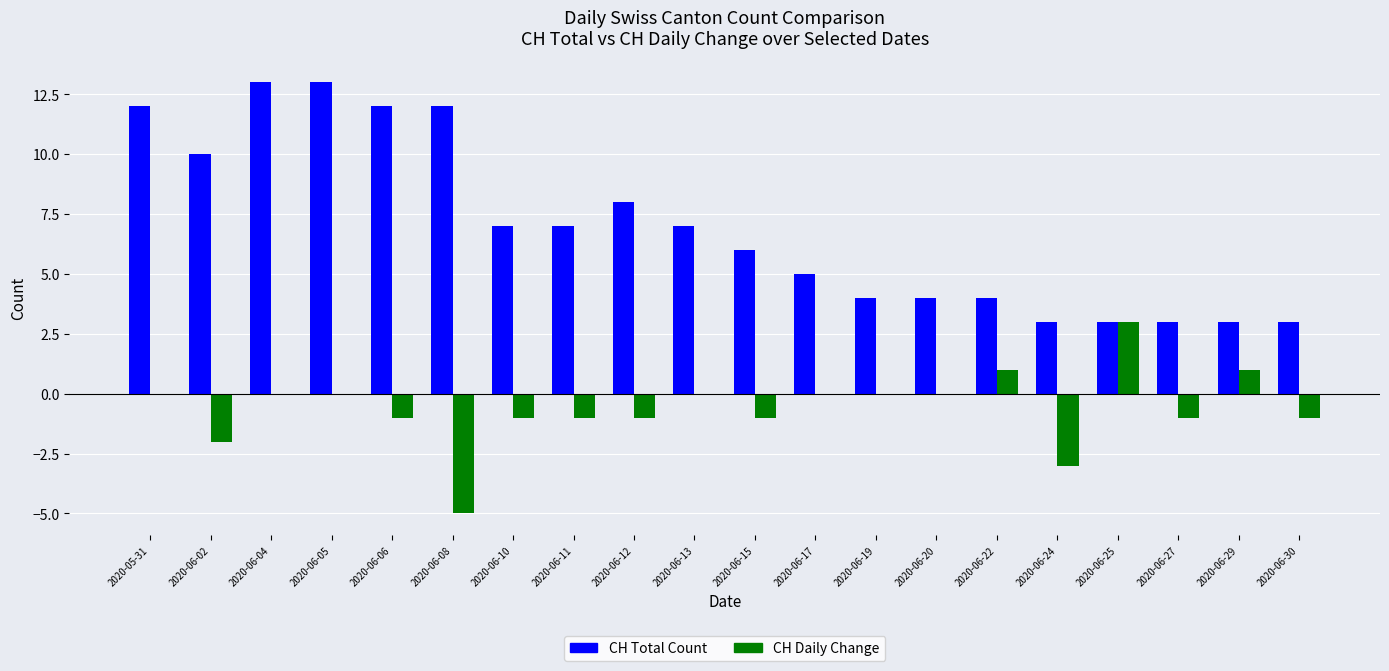

Is the value of CH Daily Change at 2020-06-05 greater than the value of CH Total Count at 2020-06-11?

No